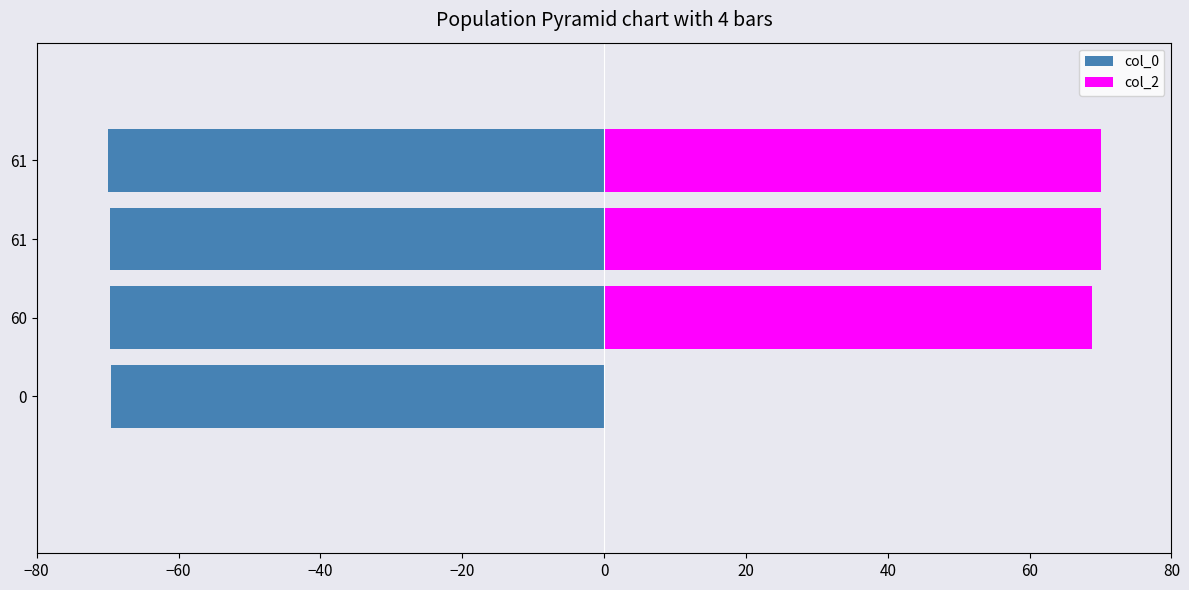

List the series in order of their overall mean, highest first.

col_2, col_0